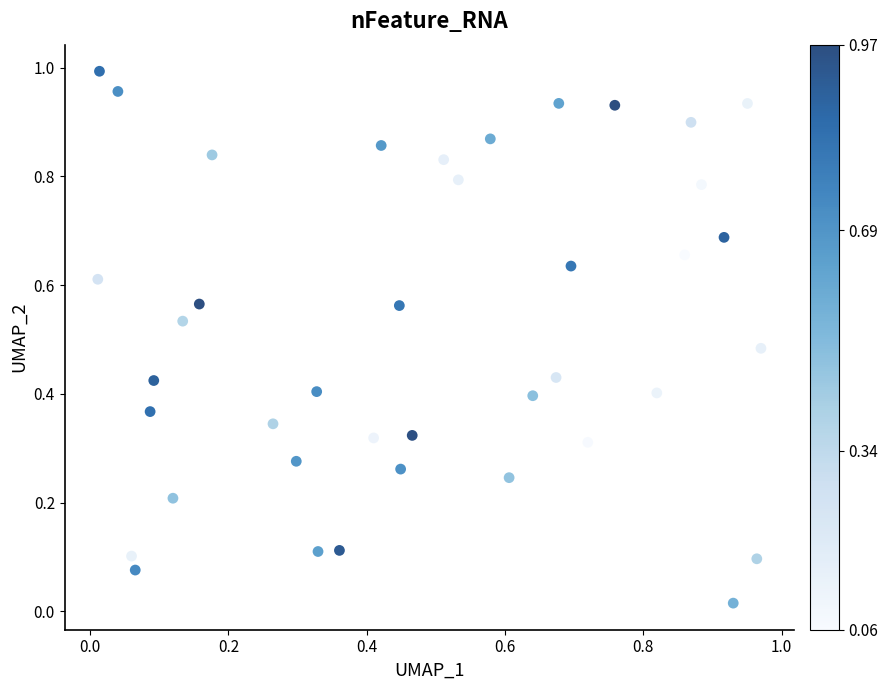

Count the number of points in this scatter plot.

40